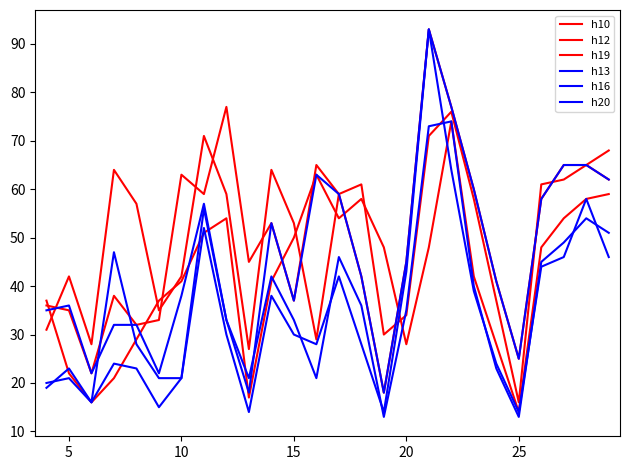

List the series in order of their peak value, highest first.

h19, h16, h20, h10, h12, h13